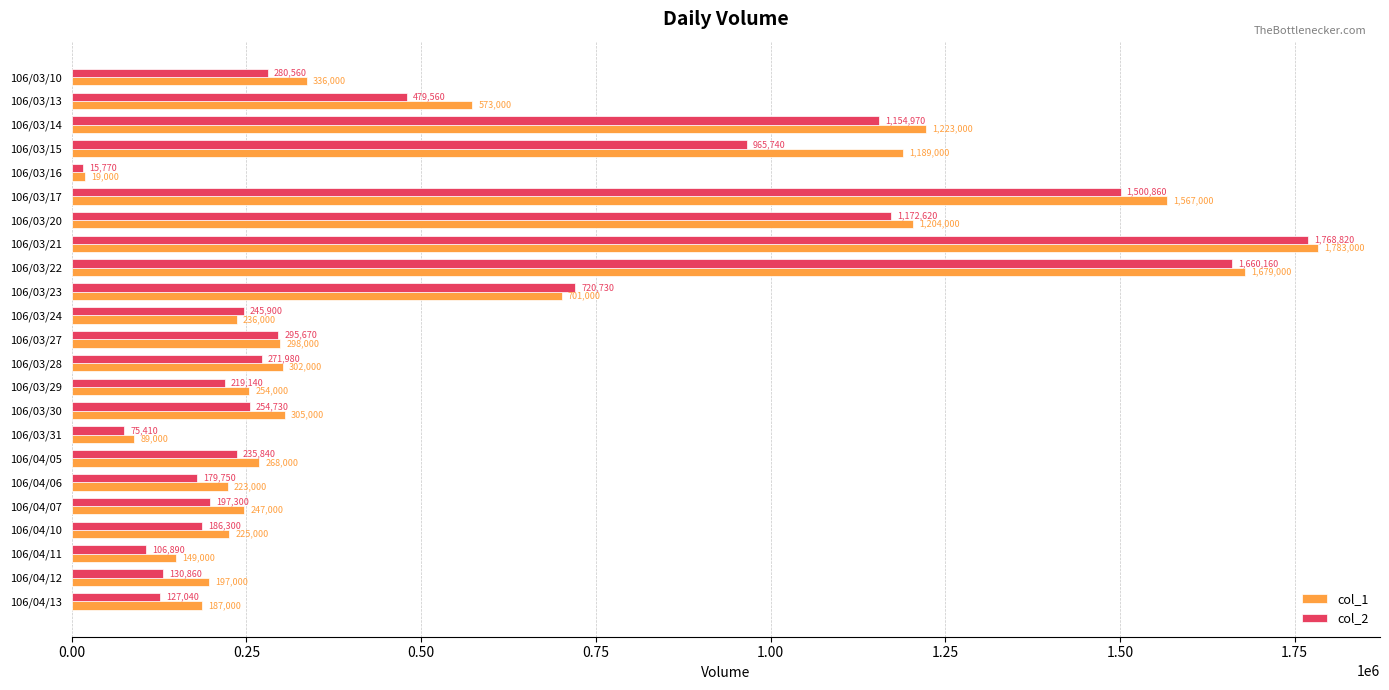

What is the average value of the col_1 series?

576261